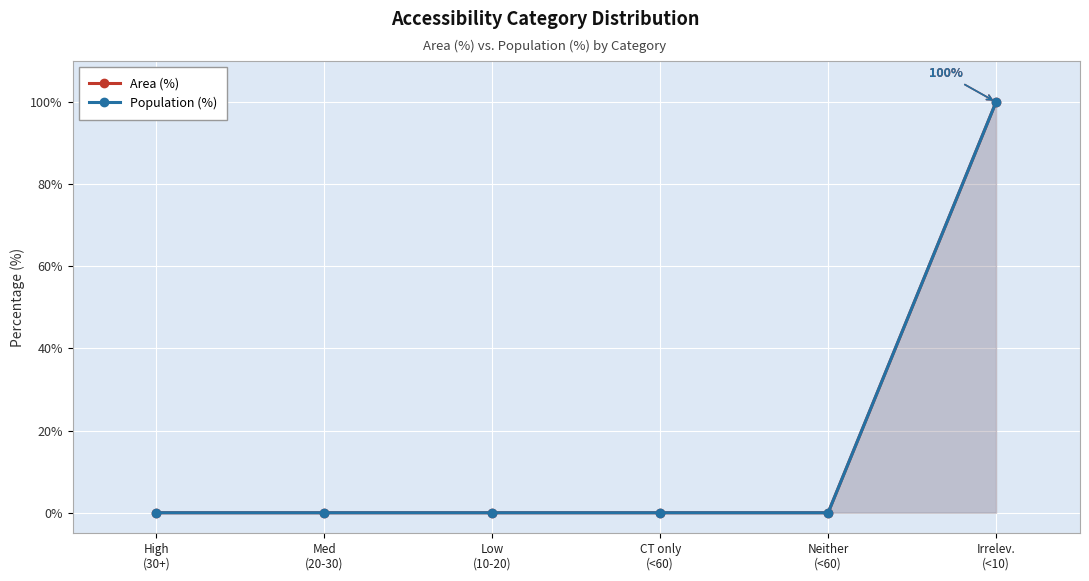

True or false: Population (%) and Area (%) cross at least once.

False